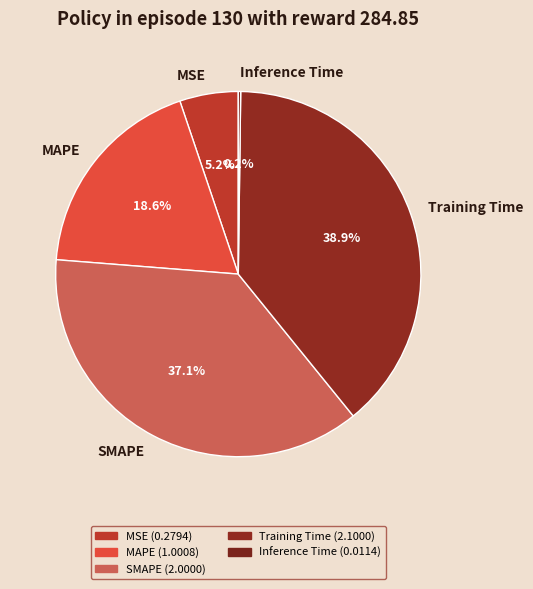

What is the ratio of the value at MSE to the value at Training Time?

0.1